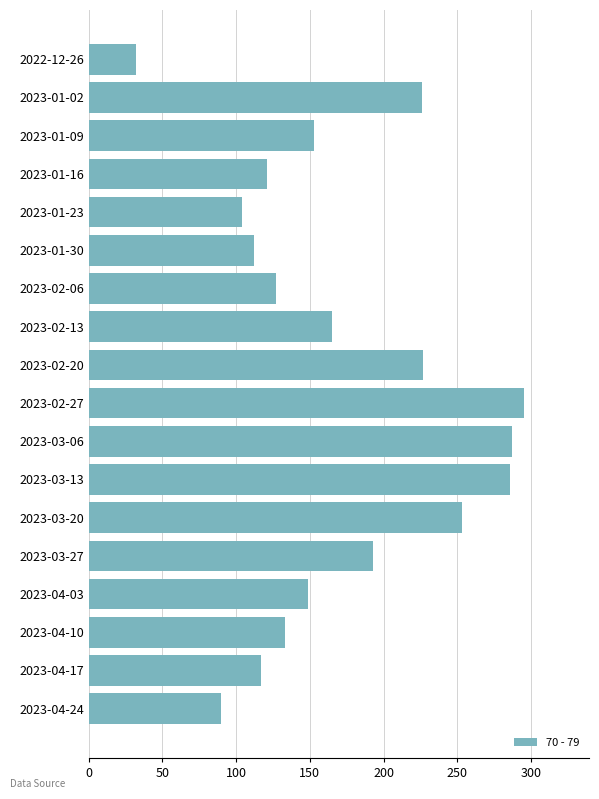

Which category has the highest value across all series?

2023-02-27